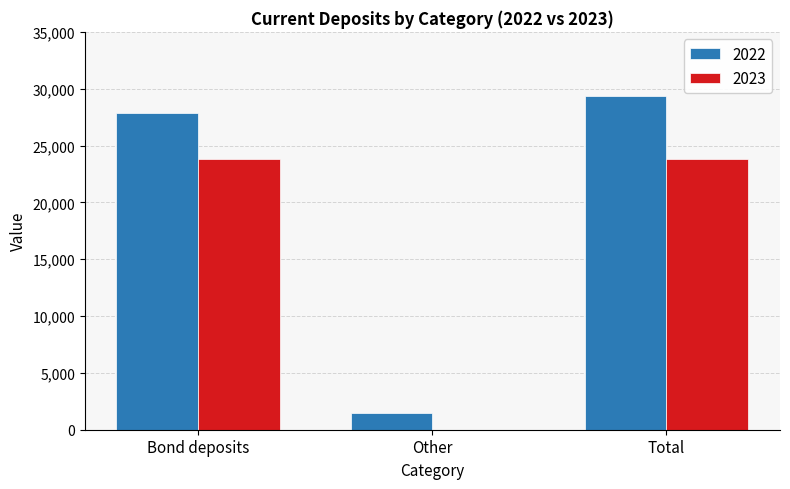

Reading left to right, transcribe all the data shown in this chart.

2022: 27876	1513	29389
2023: 23856	0	23856